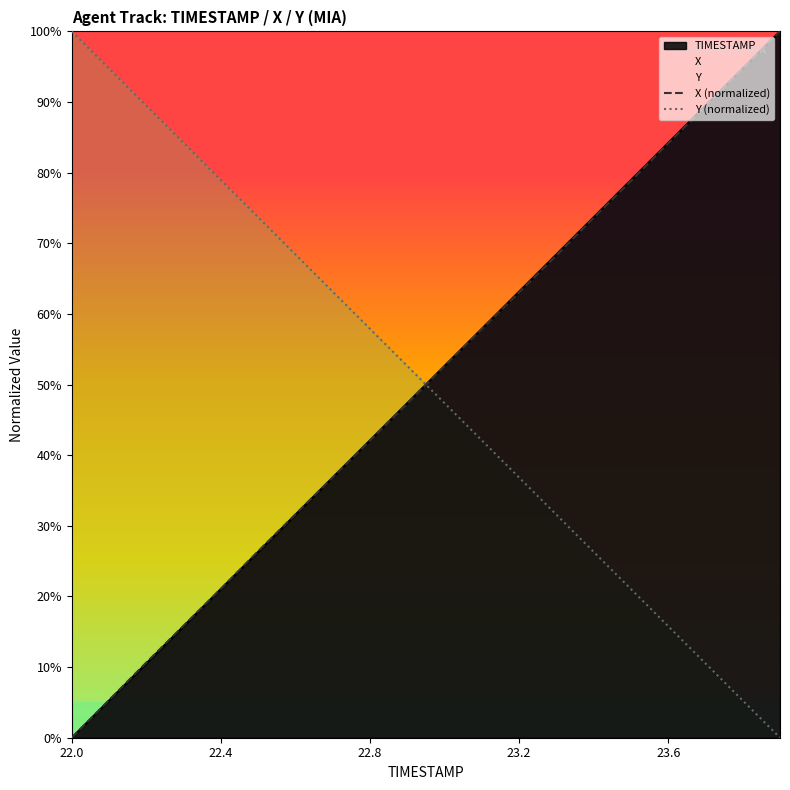

The X (normalized) series shows 14.3 at 7. True or false?

False